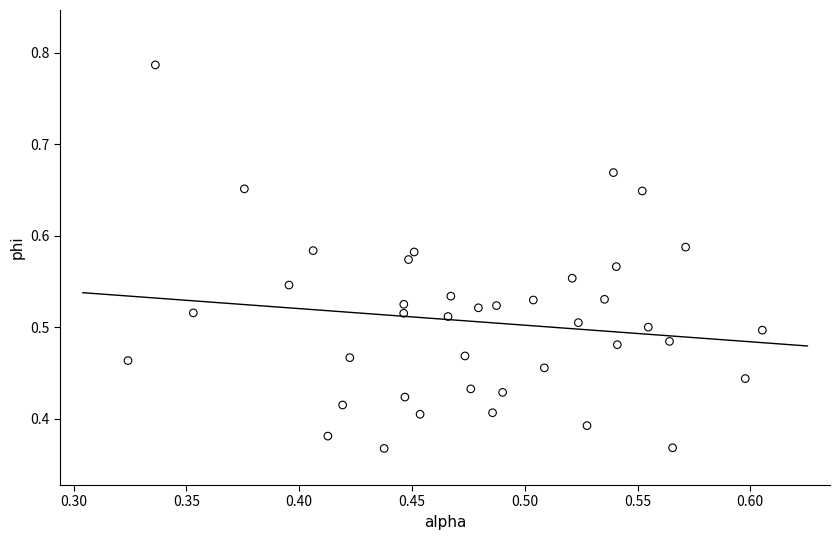

What is the range of X values (max minus min)?

0.3